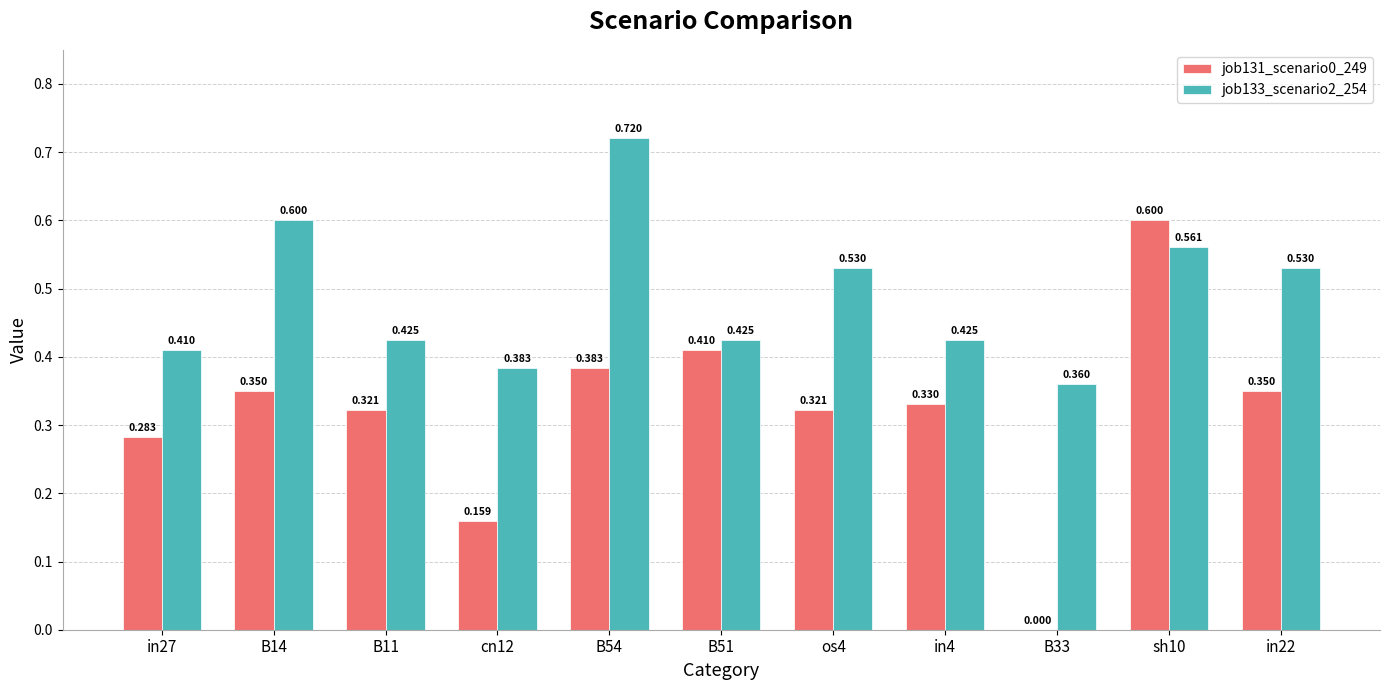

What is the label of the 6th bar from the left?

B51